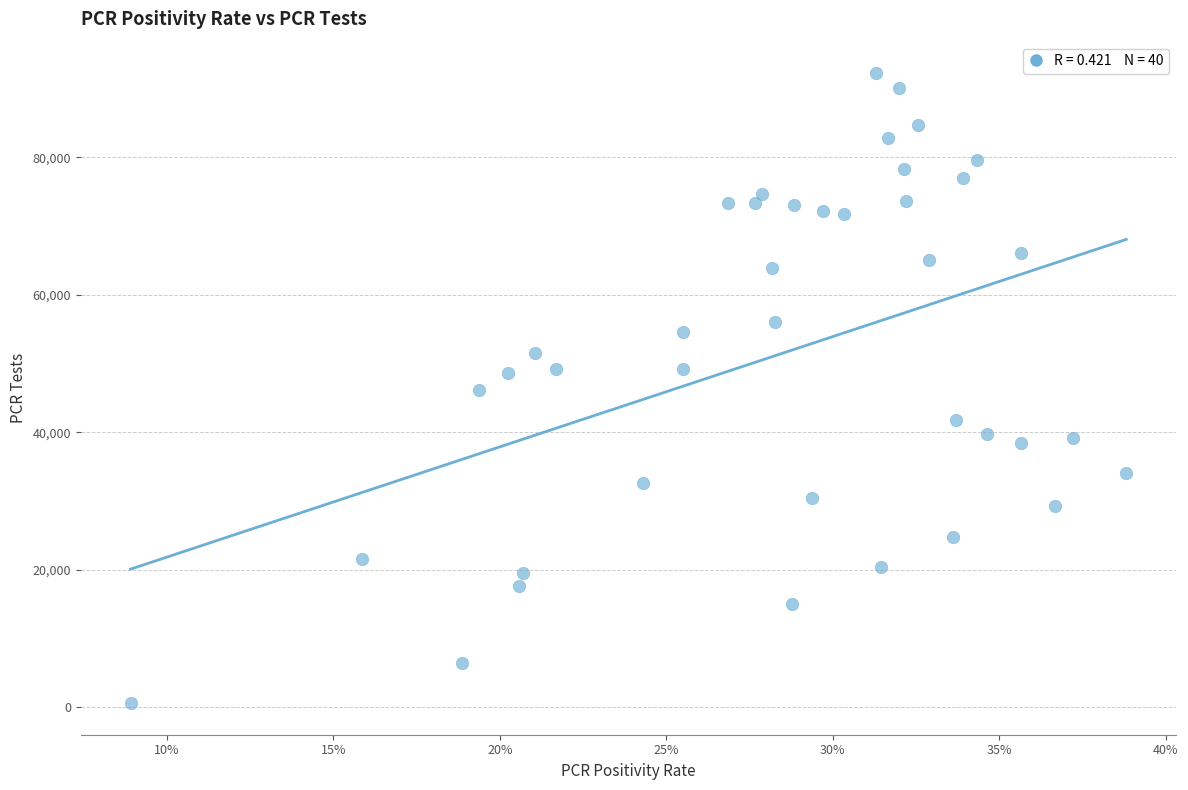

How many points are shown in the scatter plot?

40